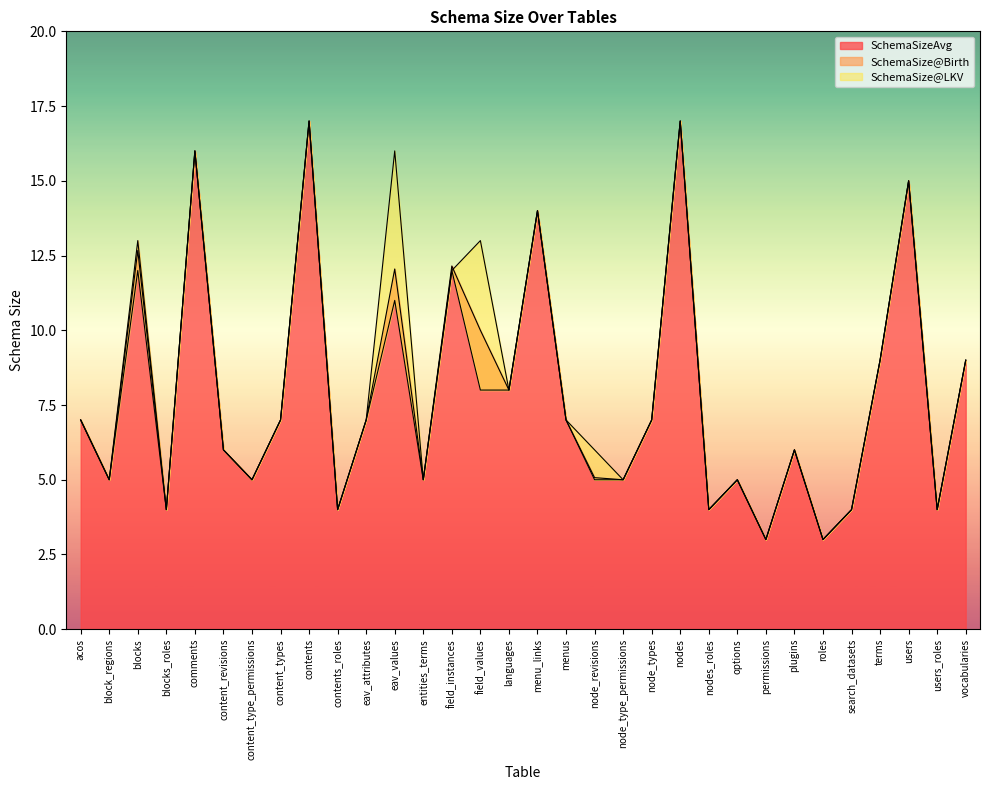

What is the average value of the SchemaSize@Birth series?

7.9